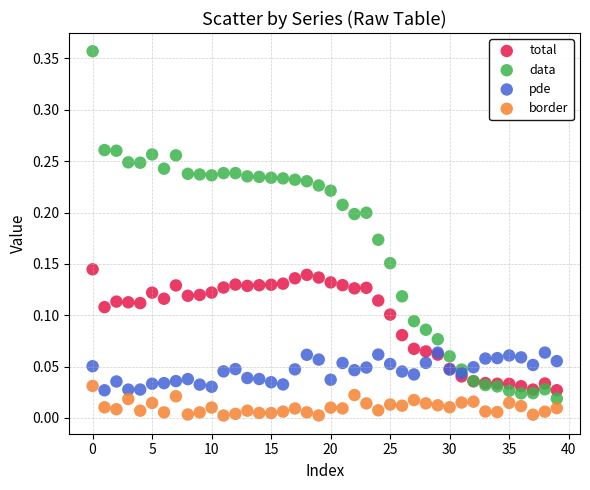

What are all the series names shown in the legend?

total, data, pde, border